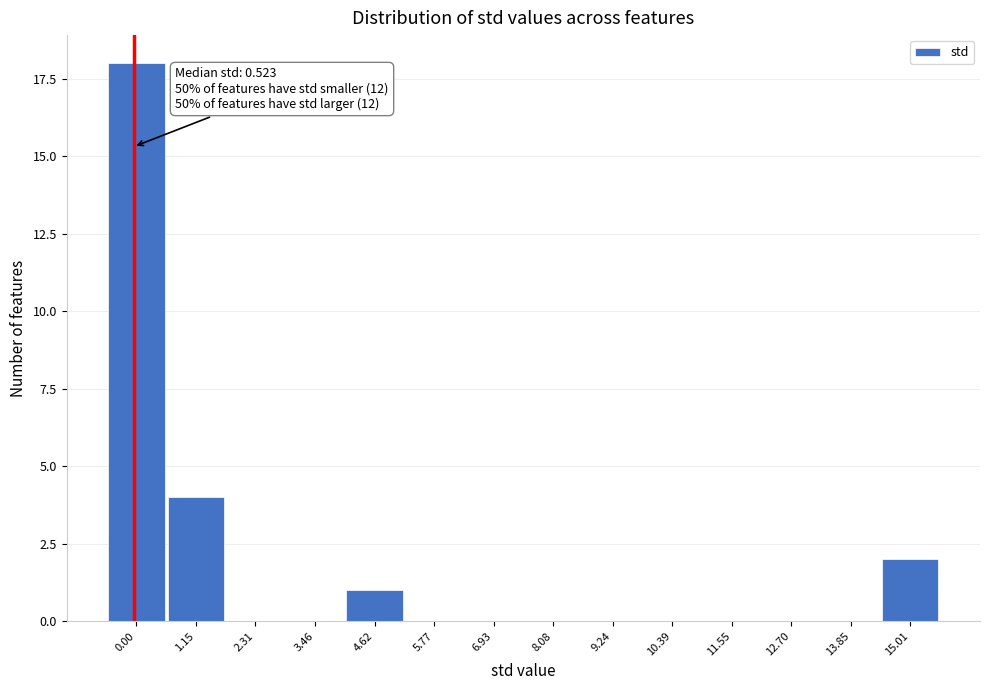

Reading left to right, list all the values displayed in this chart.

0.00=18	1.15=4	2.31=0	3.46=0	4.62=1	5.77=0	6.93=0	8.08=0	9.24=0	10.39=0	11.55=0	12.70=0	13.85=0	15.01=2